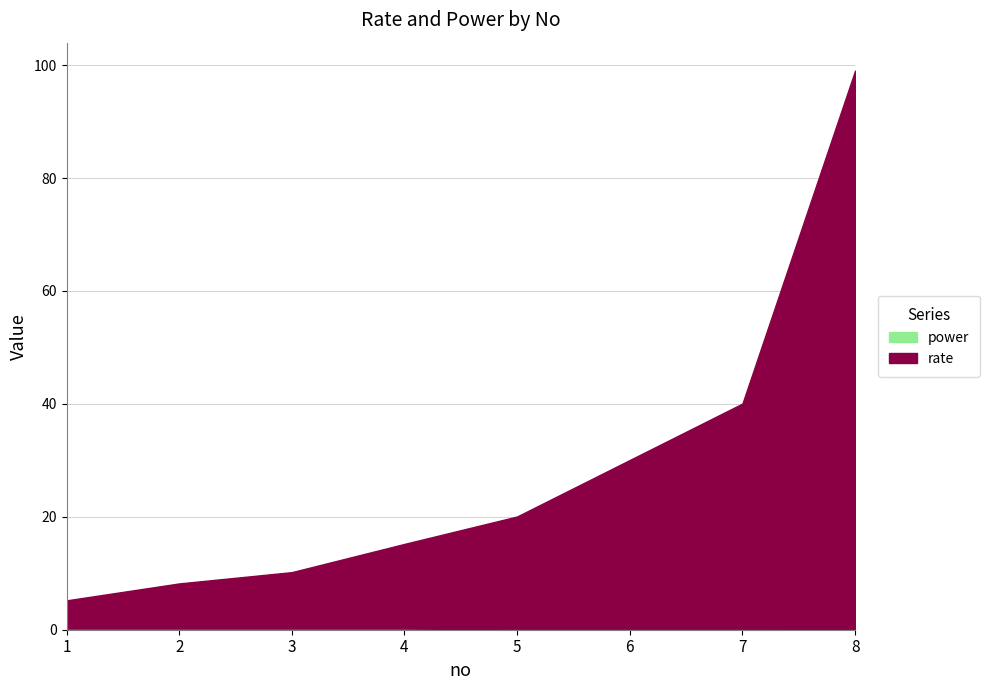

Is it true that power equals 0.1 at 5?

True